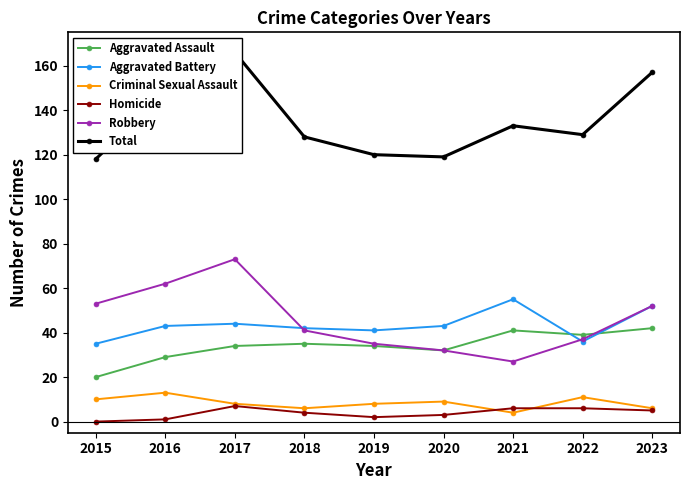

What value does the Aggravated Battery series have at 2023, to the nearest 5?

50